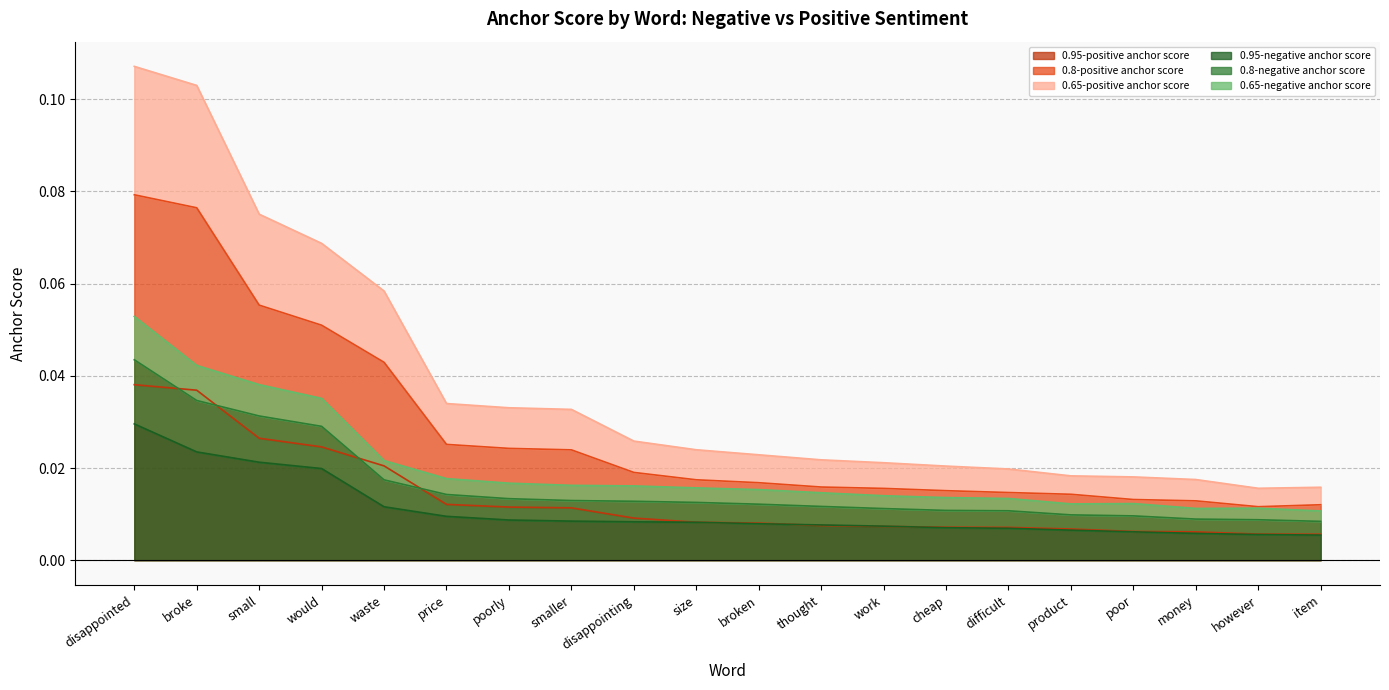

How many distinct data groups are displayed?

6